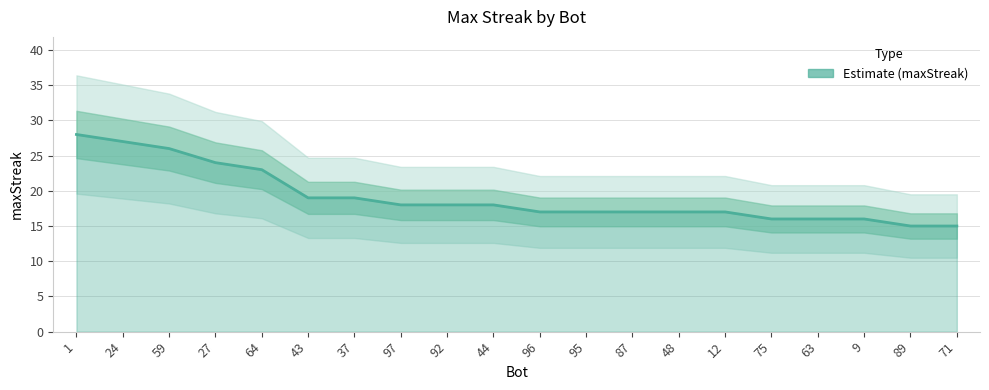

At which category does the chart reach its peak across all series?

1